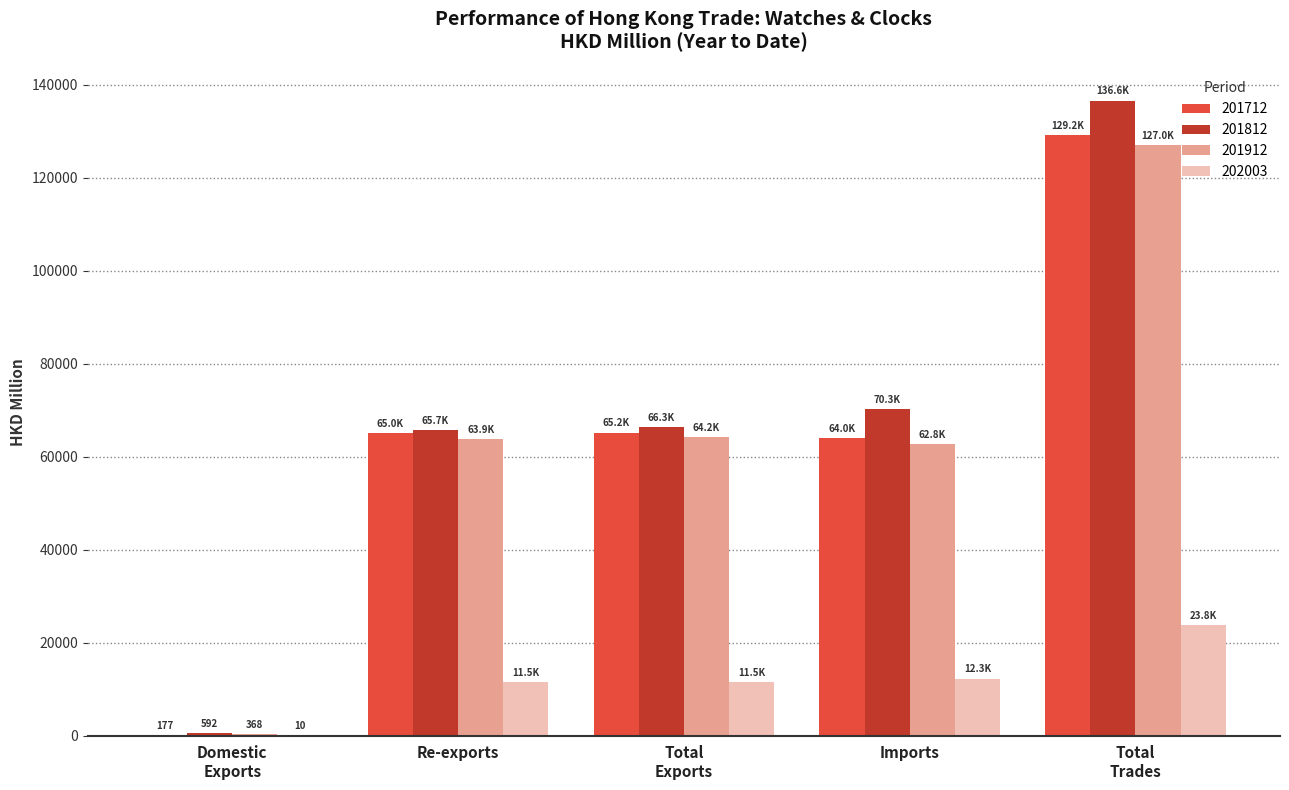

Read the 202003 value at Imports.

12281.7